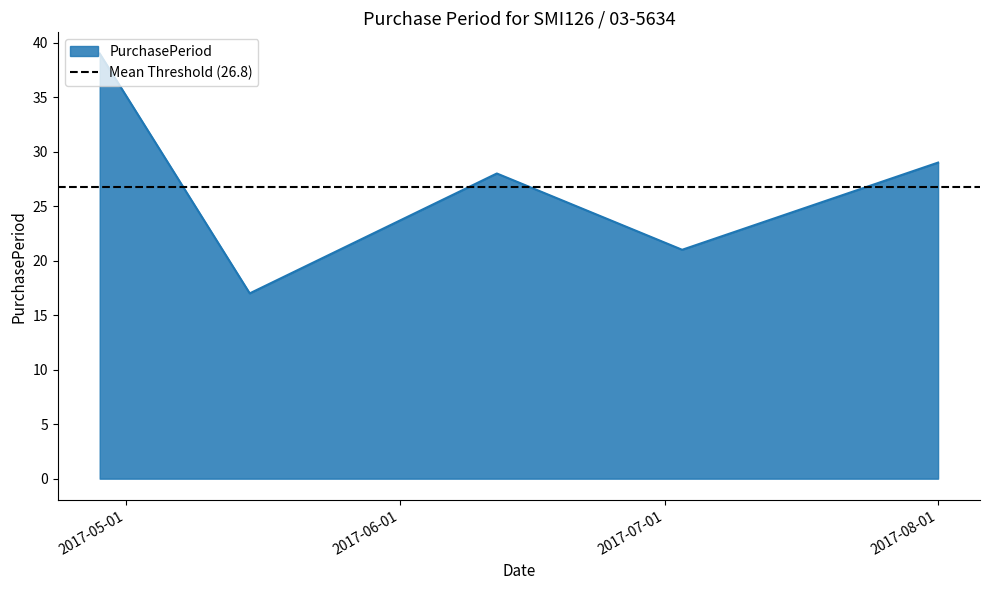

Does the chart have visible grid lines?

No